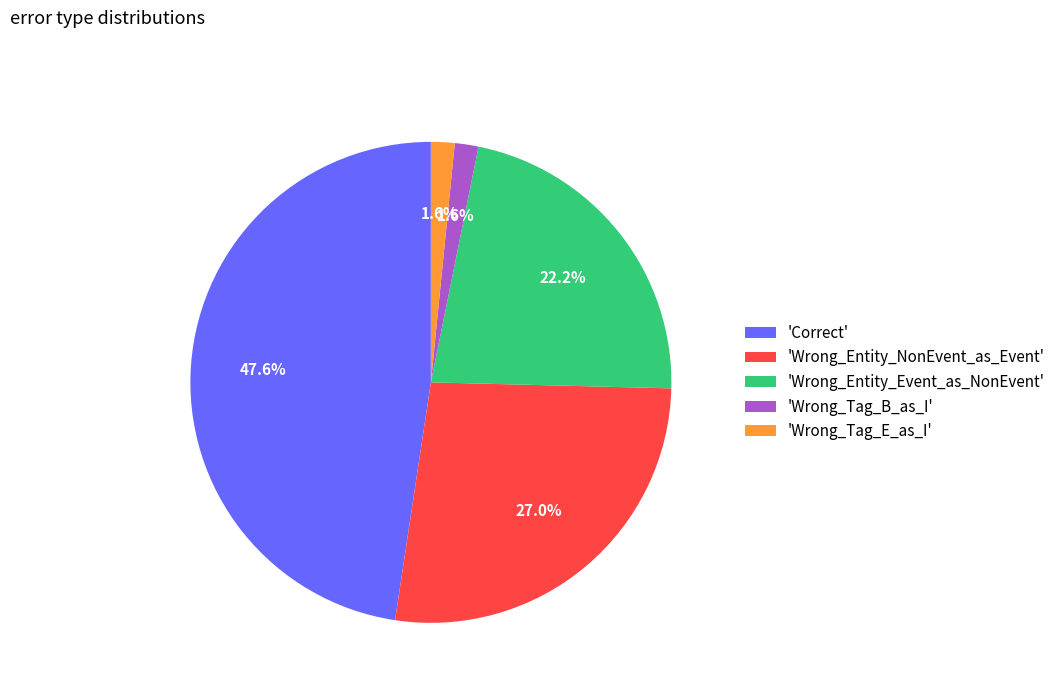

Count the number of slices in the pie.

5